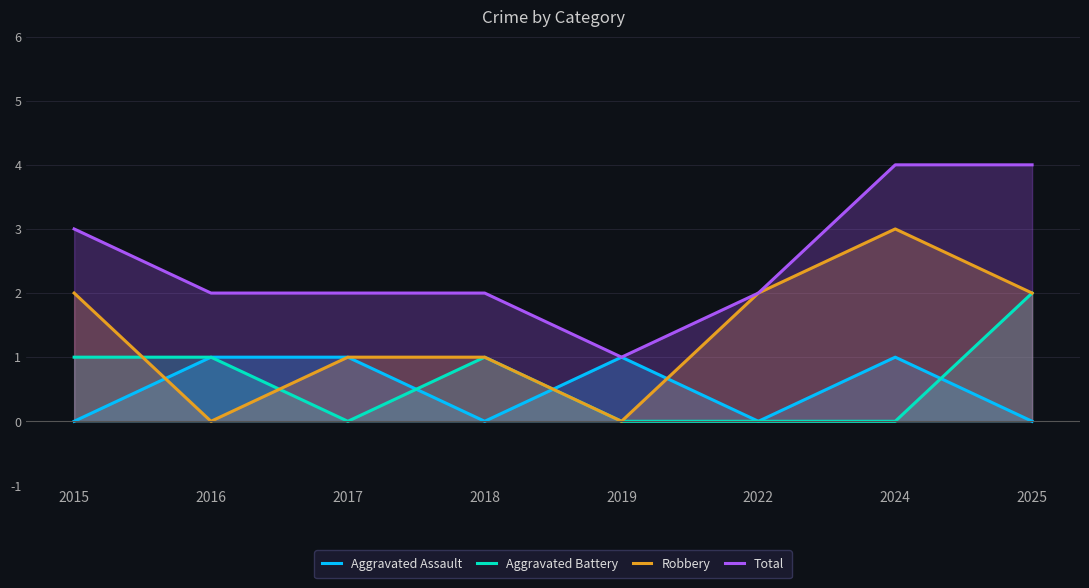

How many lines are shown in the chart?

4